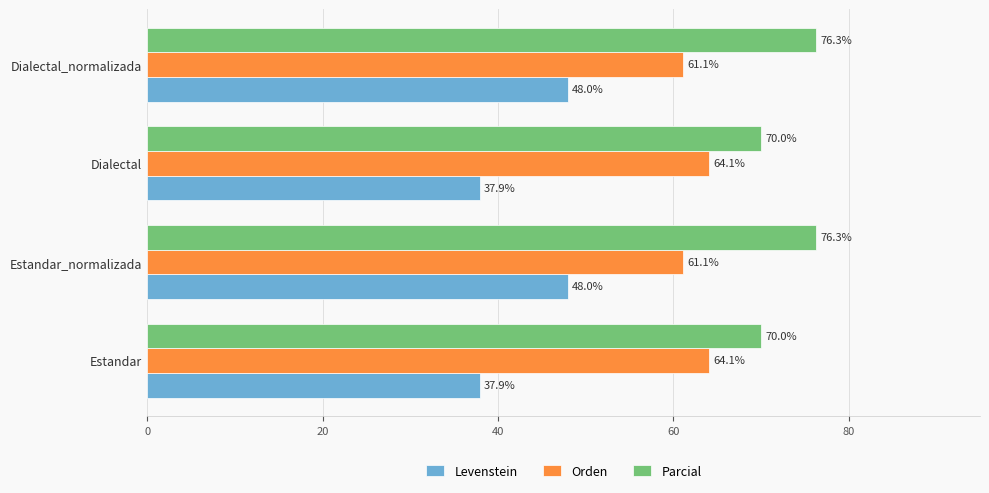

Which series has the largest range (max minus min)?

Levenstein